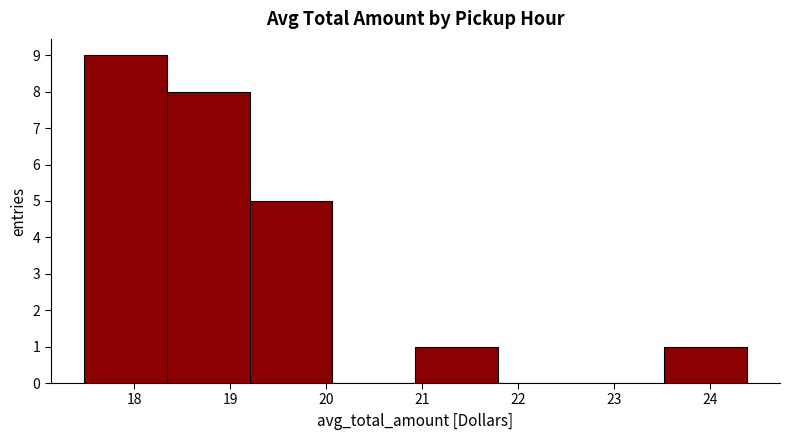

Reading left to right, transcribe this chart: for each bar, give the range it covers on the x-axis and its height. Neither the bar edges nor the heights are printed on the chart, so give them approximately, as read against the axes.

17.5 to 18.3: 9
18.3 to 19.2: 8
19.2 to 20.1: 5
20.1 to 20.9: 0
20.9 to 21.8: 1
21.8 to 22.7: 0
22.7 to 23.5: 0
23.5 to 24.4: 1